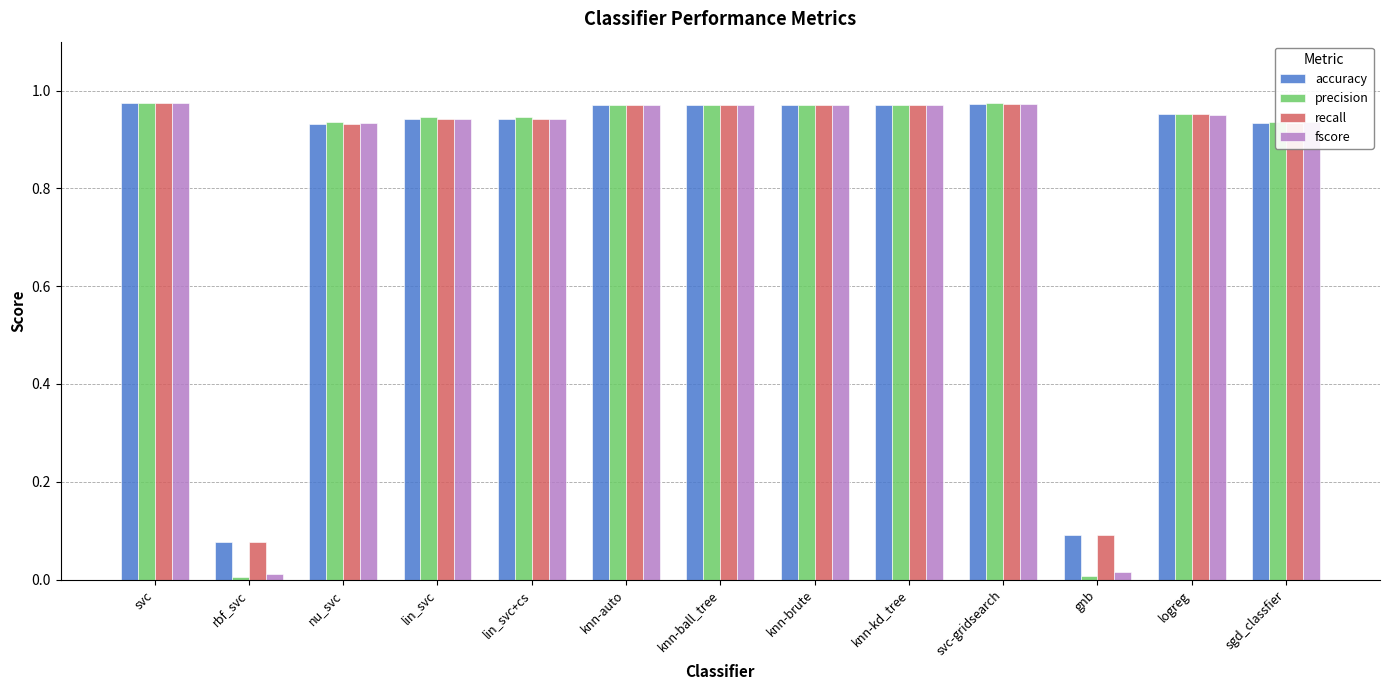

What is the total value across all series at nu_svc?

3.7